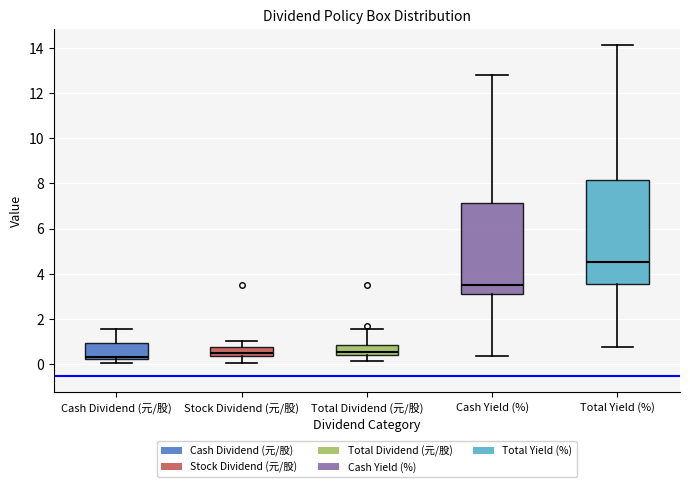

Comparing the boxes themselves (not the whiskers), which one is the tallest?

Total Yield (%)